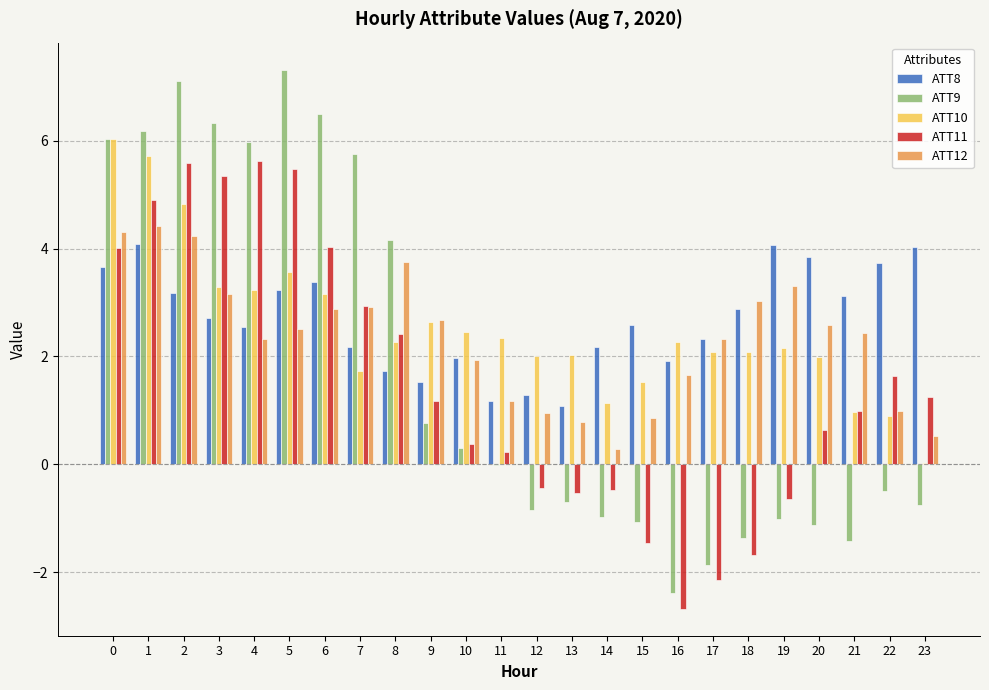

Between 9 and 12, which series saw the biggest shift?

ATT12